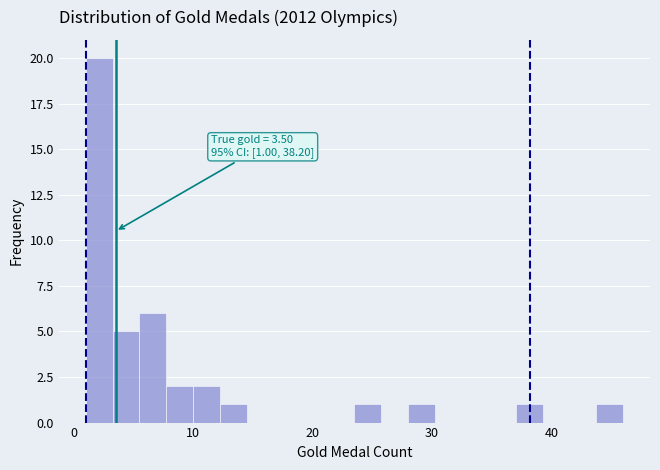

Around what value on the x-axis is the tallest bar? Give the approximate position of its centre, as read against the axis.

2